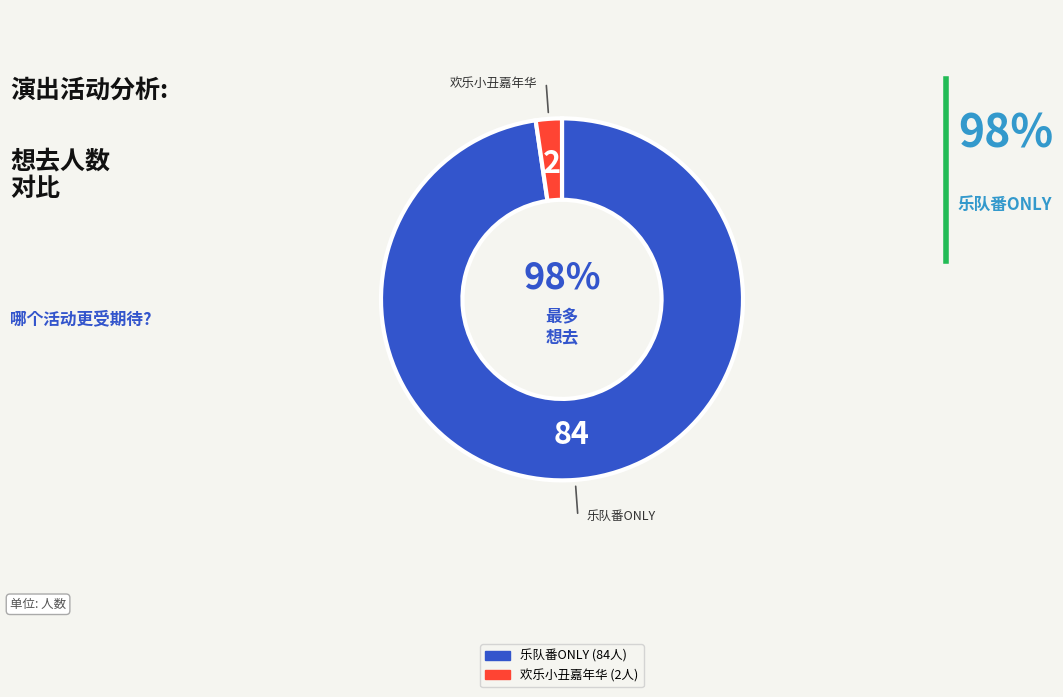

Is there a majority slice in this chart?

Yes